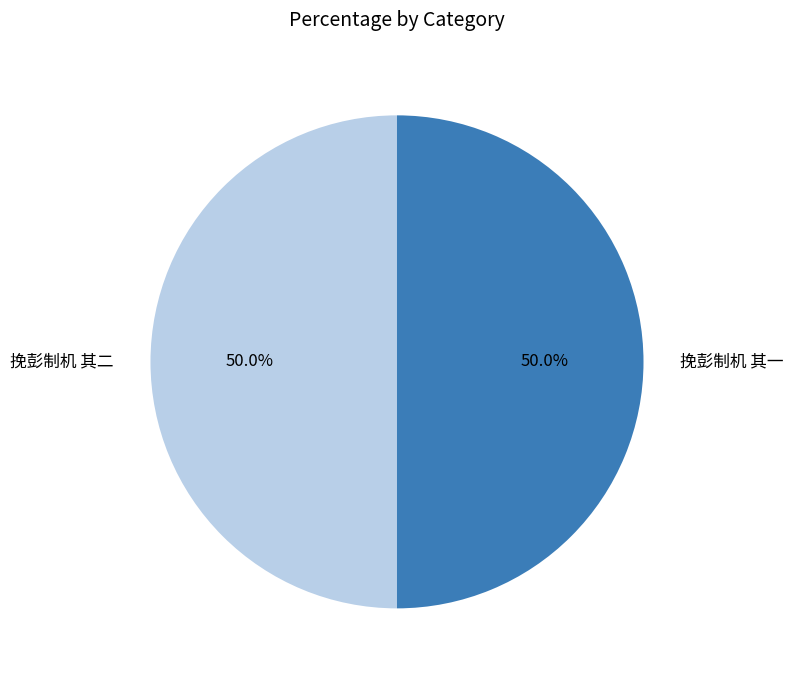

What is the total percentage of 挽彭制机 其一 and 挽彭制机 其二?

100.0%